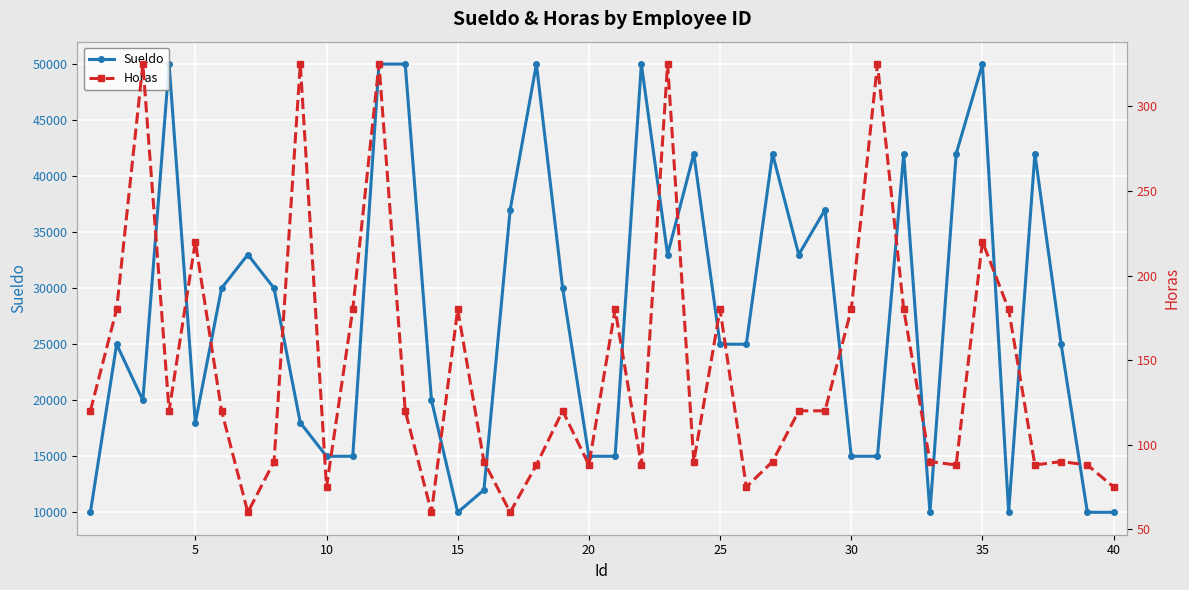

How many lines are shown in the chart?

2